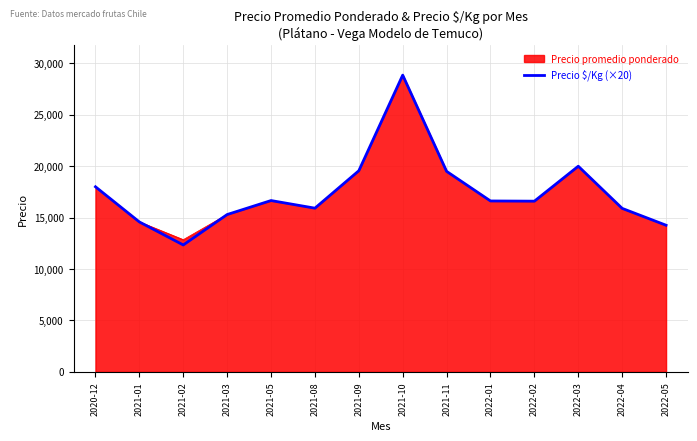

What is the approximate value of Precio promedio ponderado at 2022-02?

16600